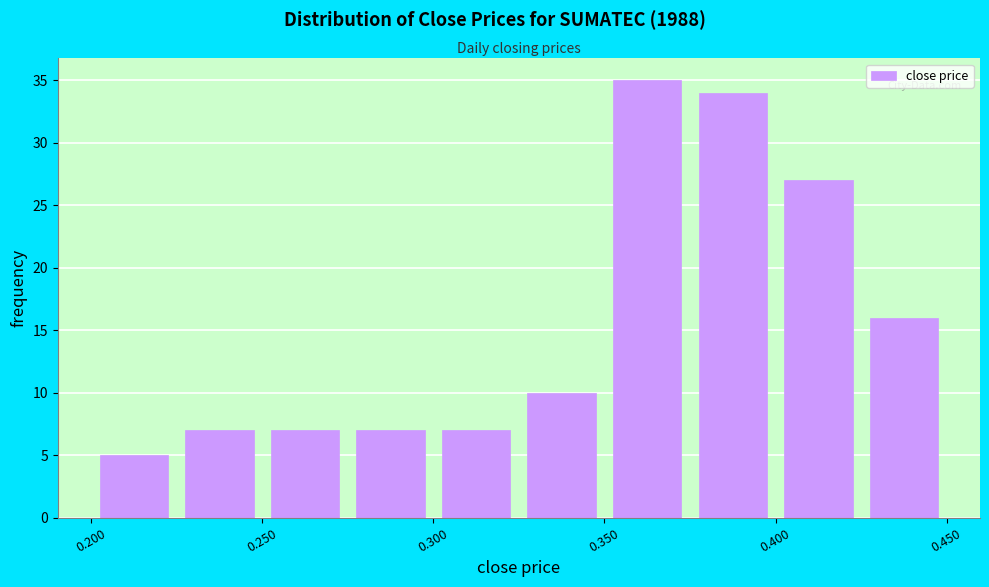

Reading left to right, transcribe this chart: for each bar, give the range it covers on the x-axis and its height. The values are not printed on the chart, so give them approximately, as read against the axis.

0.200 to 0.225: 5
0.225 to 0.250: 7
0.250 to 0.275: 7
0.275 to 0.300: 7
0.300 to 0.325: 7
0.325 to 0.350: 10
0.350 to 0.375: 35
0.375 to 0.400: 34
0.400 to 0.425: 27
0.425 to 0.450: 16